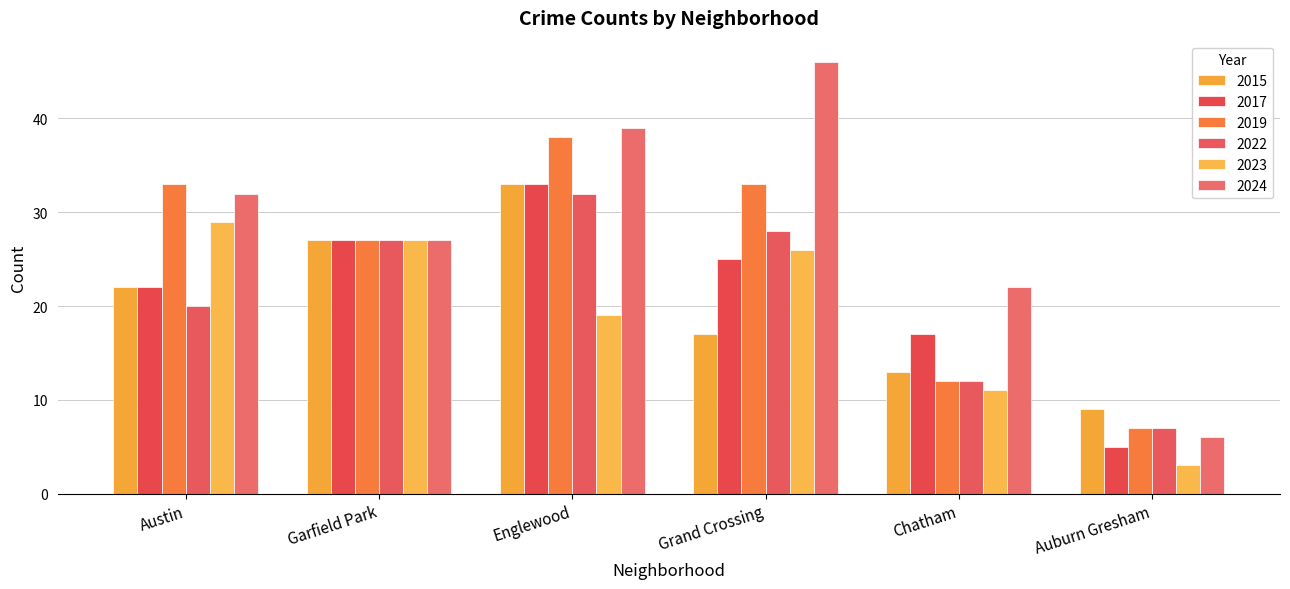

The 2019 series shows 3 at Chatham. True or false?

False